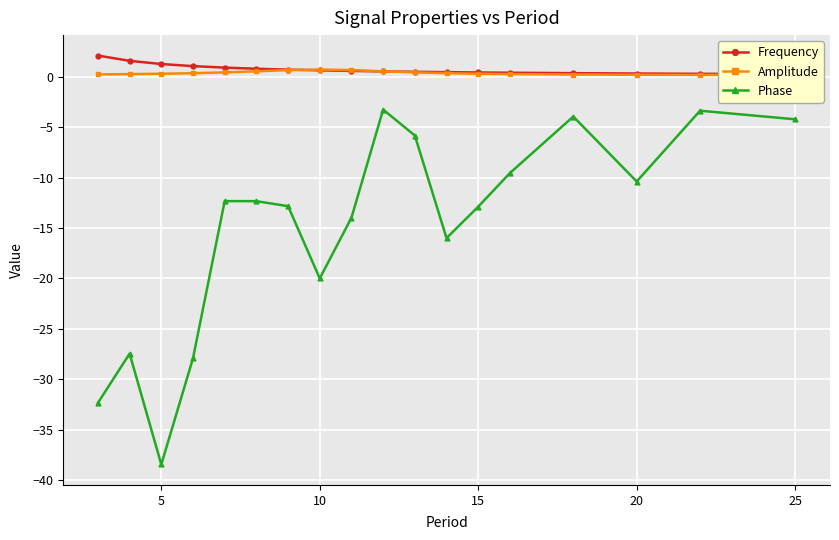

What is the sum of all Amplitude values?

6.7